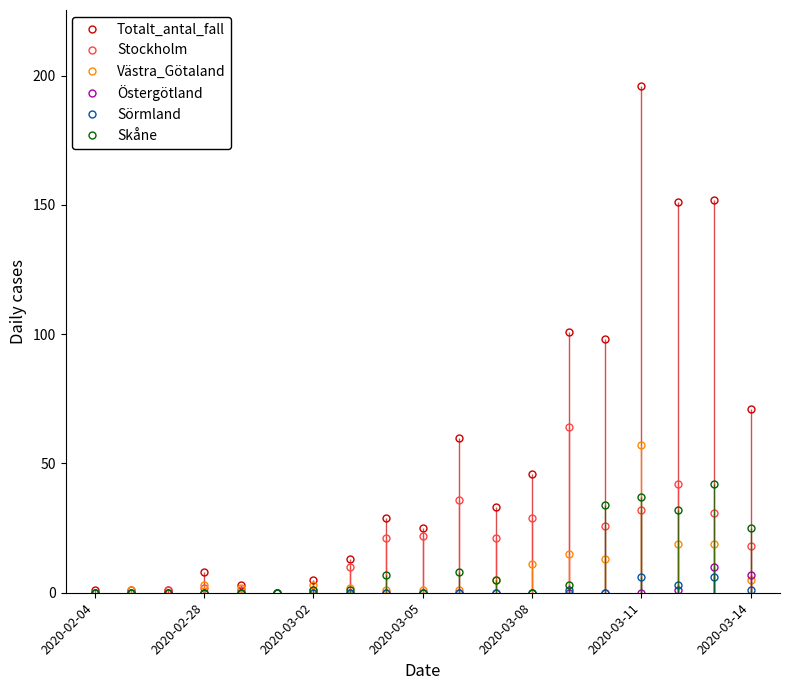

True or false: Sörmland has more than 1 interior local peaks.

True